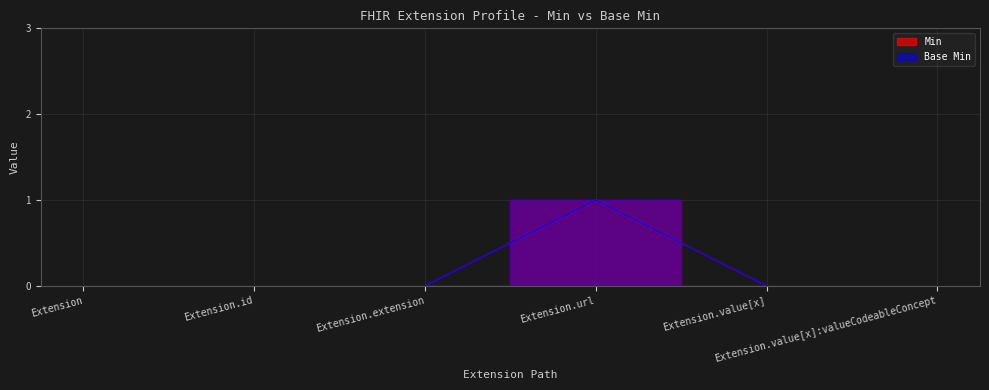

True or false: Base Min and Min cross at least once.

False